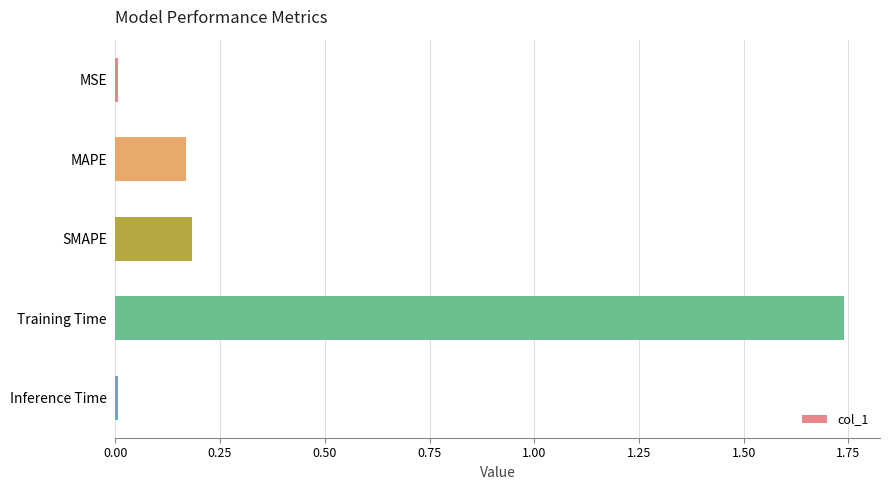

True or false: the data shows 0.4 at Training Time.

False